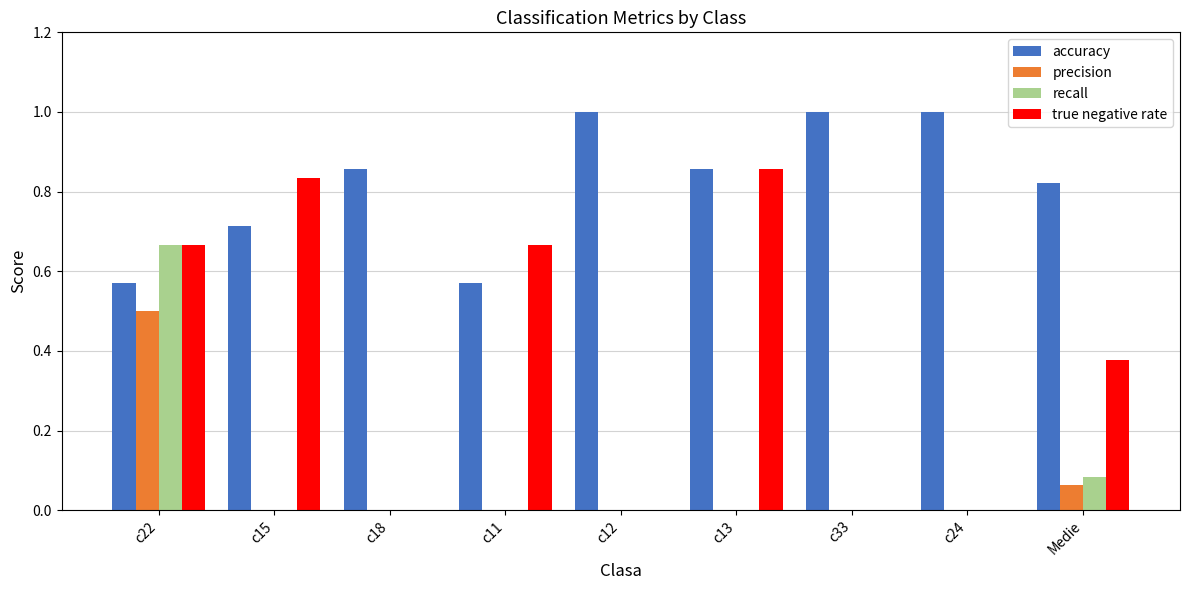

Between c11 and c33, which series saw the biggest shift?

true negative rate